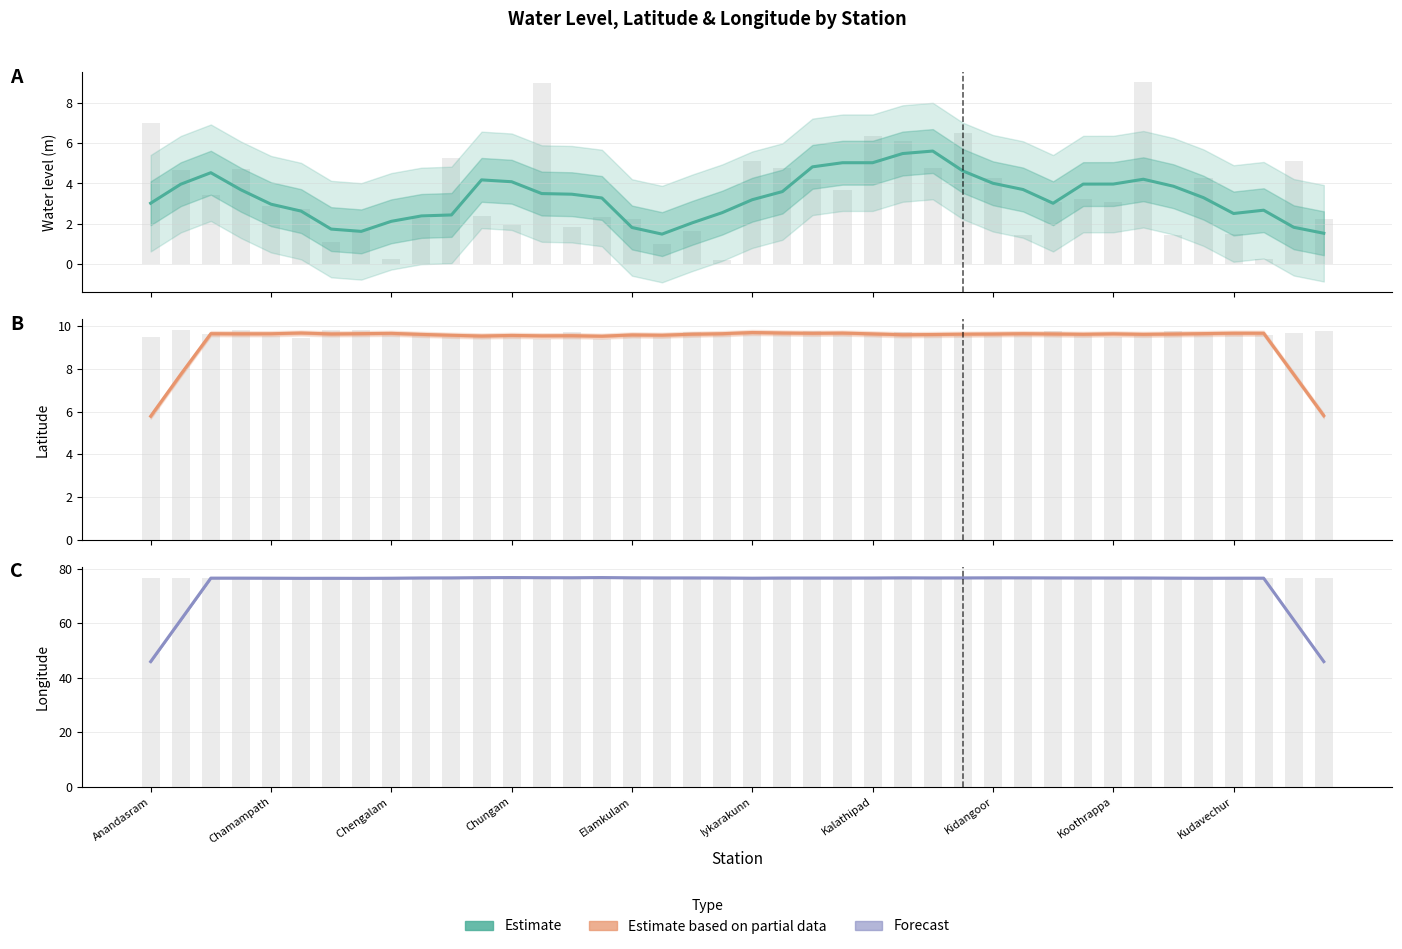

At how many categories does at least one series exceed 14?

40